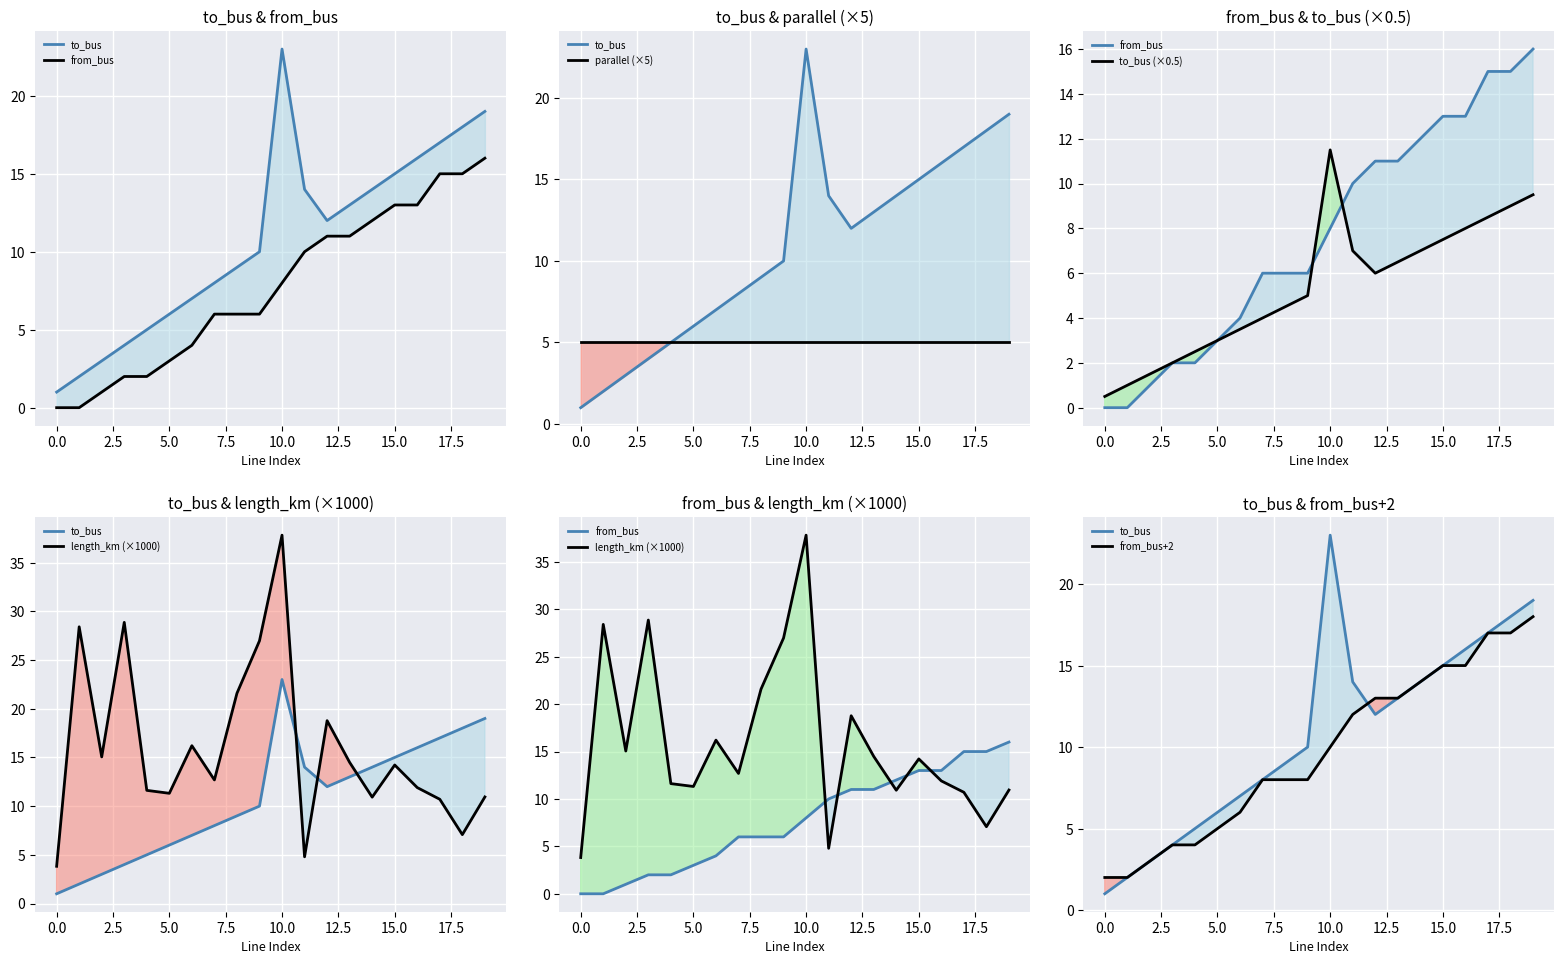

What is the difference between the second highest and second lowest values in the from_bus / parallel / length series?

15